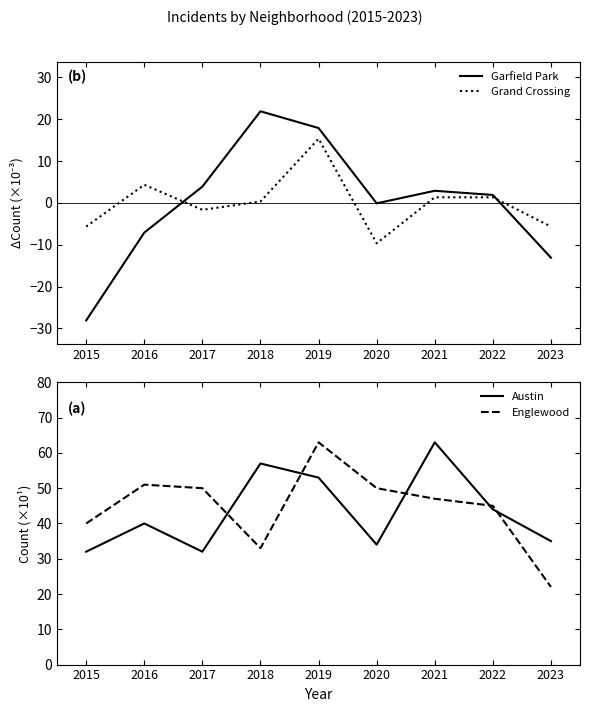

What is the difference between the maximum and second lowest values in the Grand Crossing series?

21.0